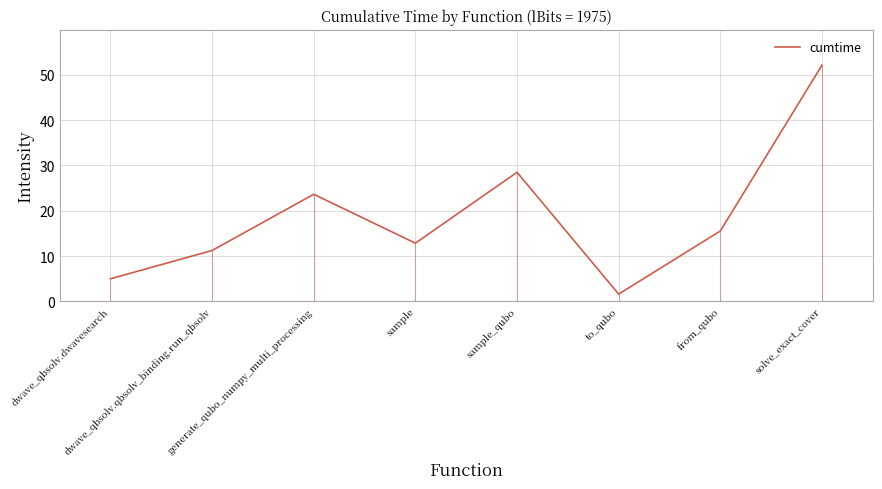

What is the sum of all values?

150.4